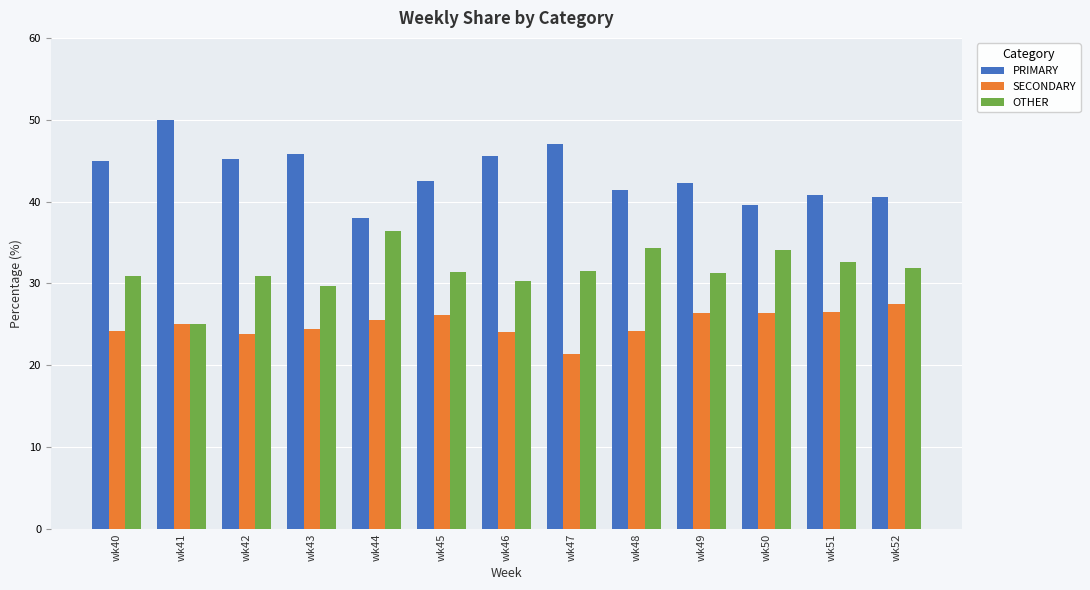

How many data points in SECONDARY are less than 25?

6